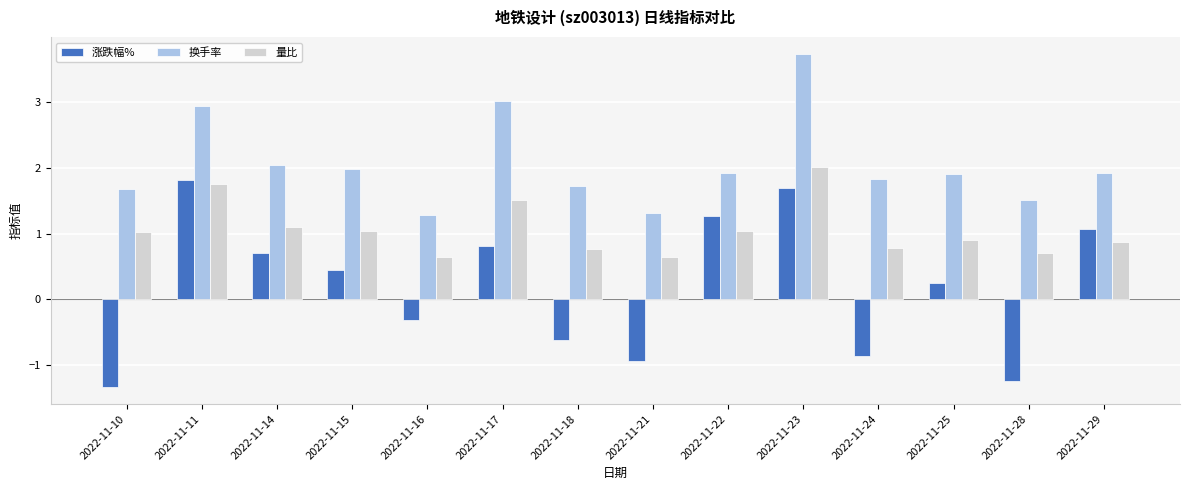

What is the value of the 涨跌幅% bar at the 14th from the left?

1.1